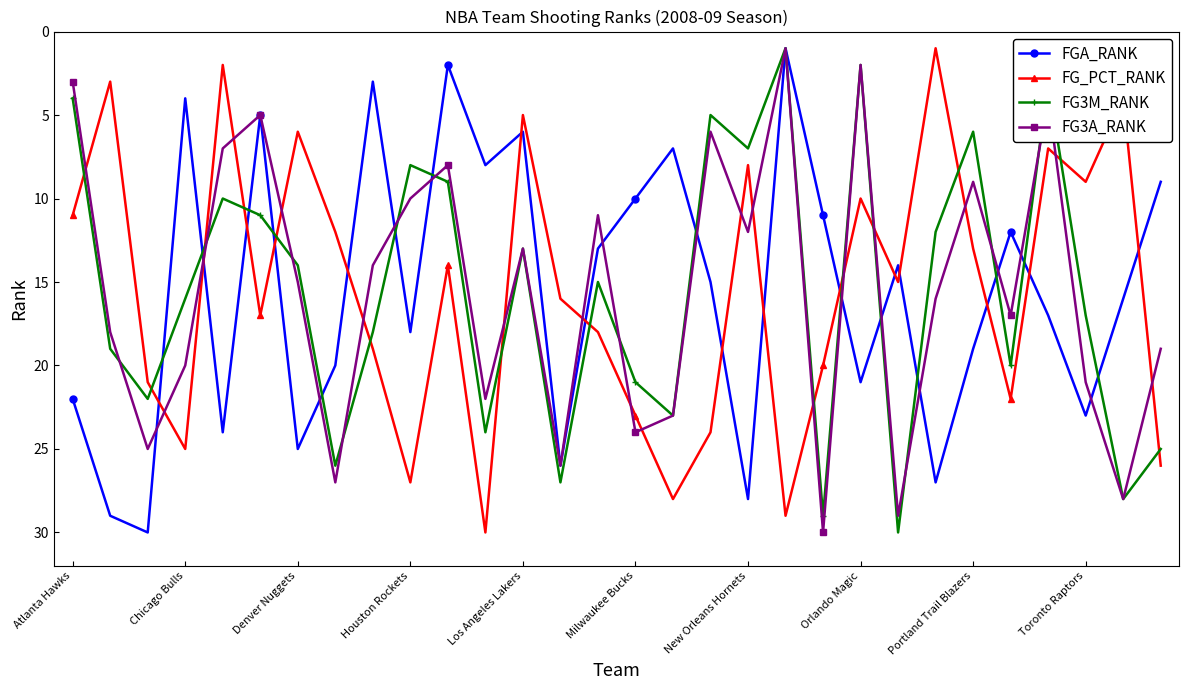

How many intersections are there between FG3A_RANK and FG_PCT_RANK?

18